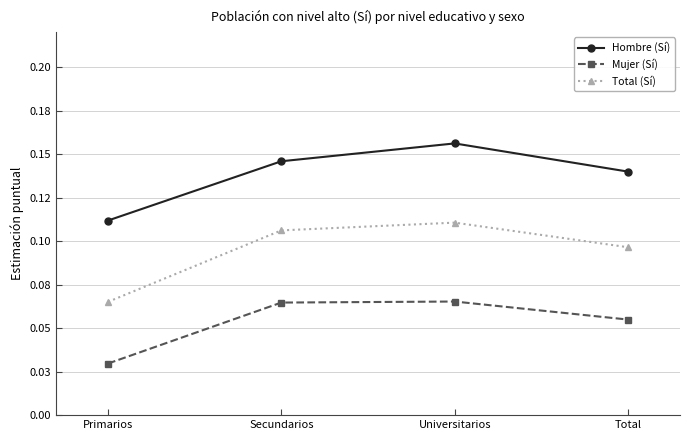

Reading right to left, transcribe all the data shown in this chart.

Hombre (Sí): Total=0.1	Universitarios=0.2	Secundarios=0.1	Primarios=0.1
Mujer (Sí): Total=0.1	Universitarios=0.1	Secundarios=0.1	Primarios=0.0
Total (Sí): Total=0.1	Universitarios=0.1	Secundarios=0.1	Primarios=0.1